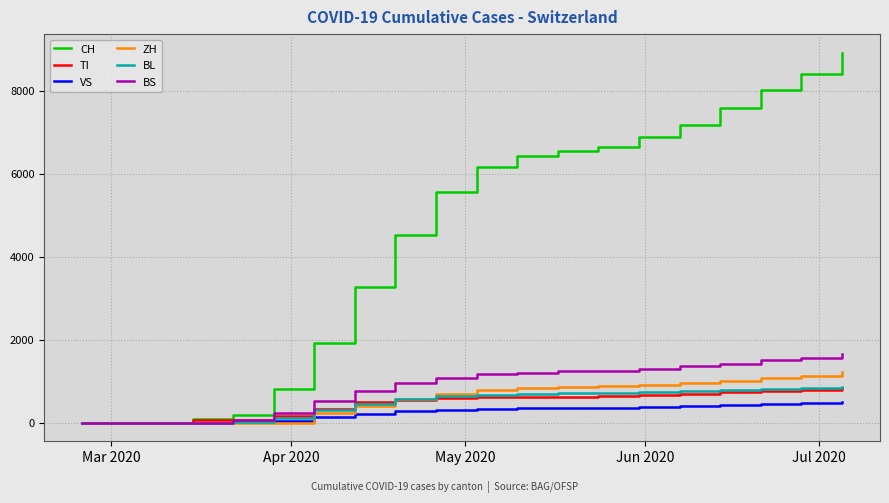

What is the highest value of the BL series?

875